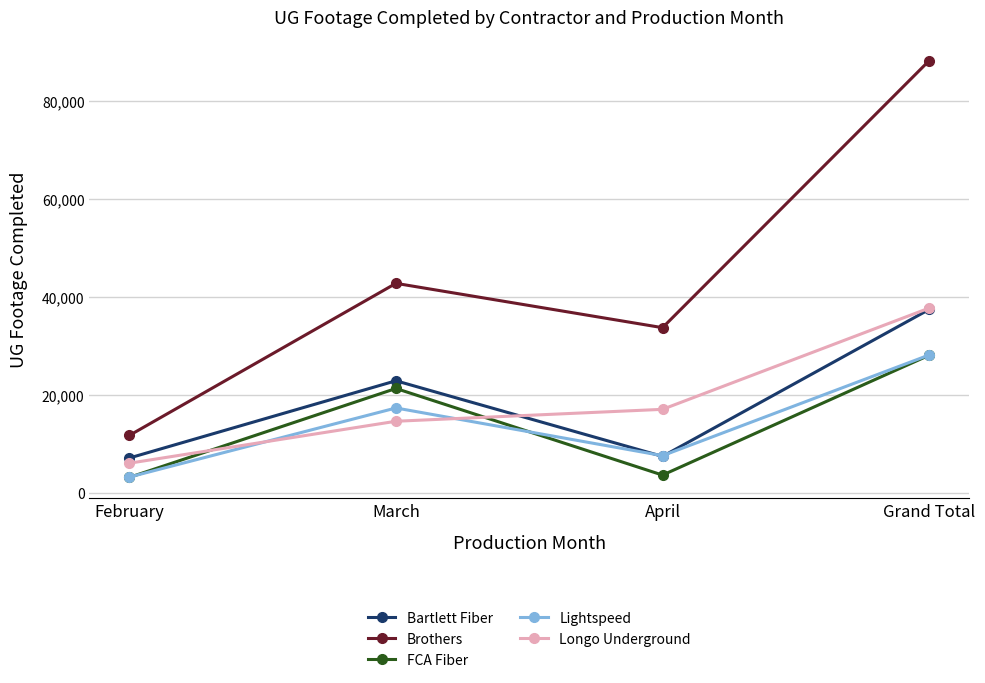

What is the minimum value for Bartlett Fiber?

7120